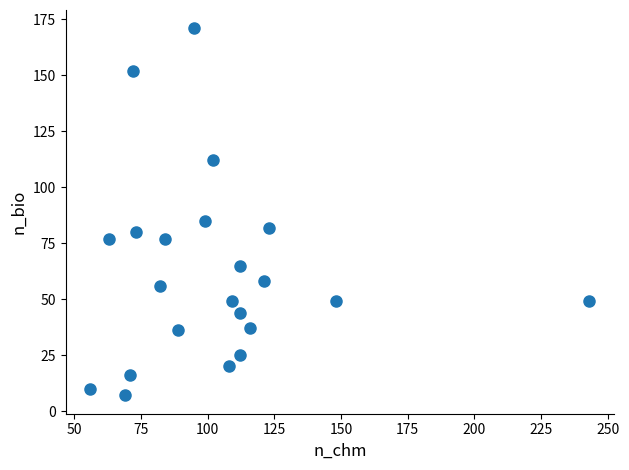

What is the range of X values (max minus min)?

187